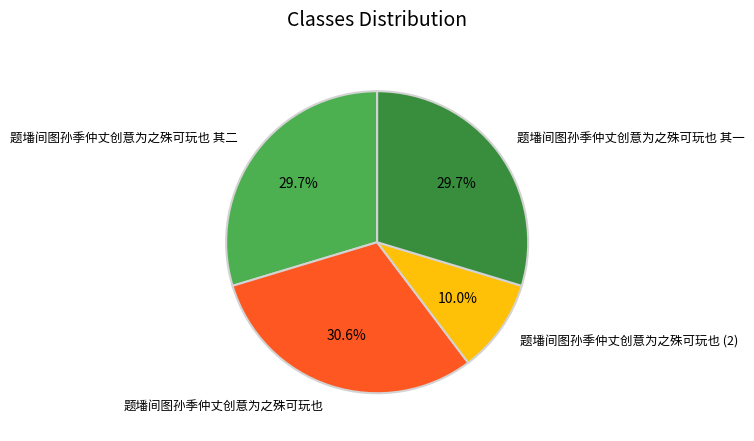

How much of the chart is everything except 题墦间图孙季仲丈创意为之殊可玩也?

69.4%